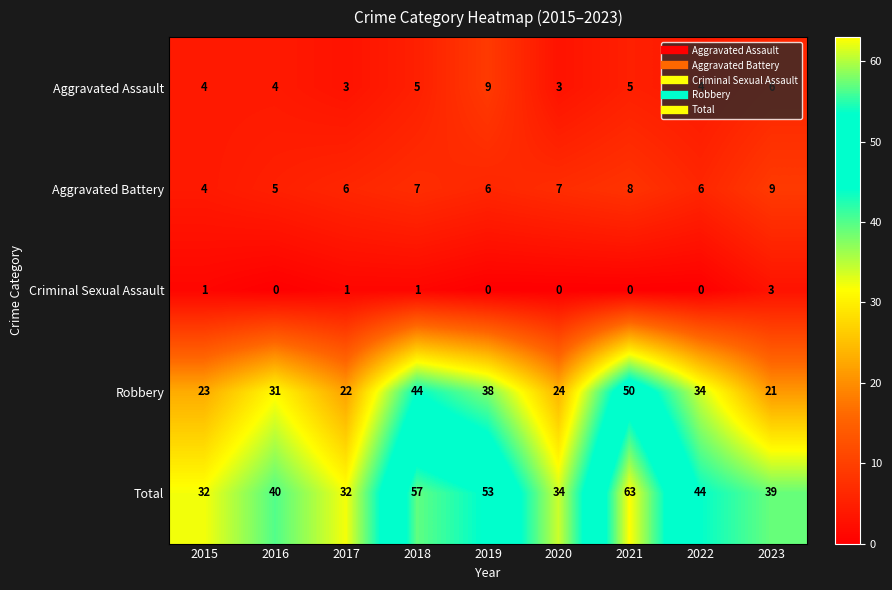

What is the minimum value for Total?

32